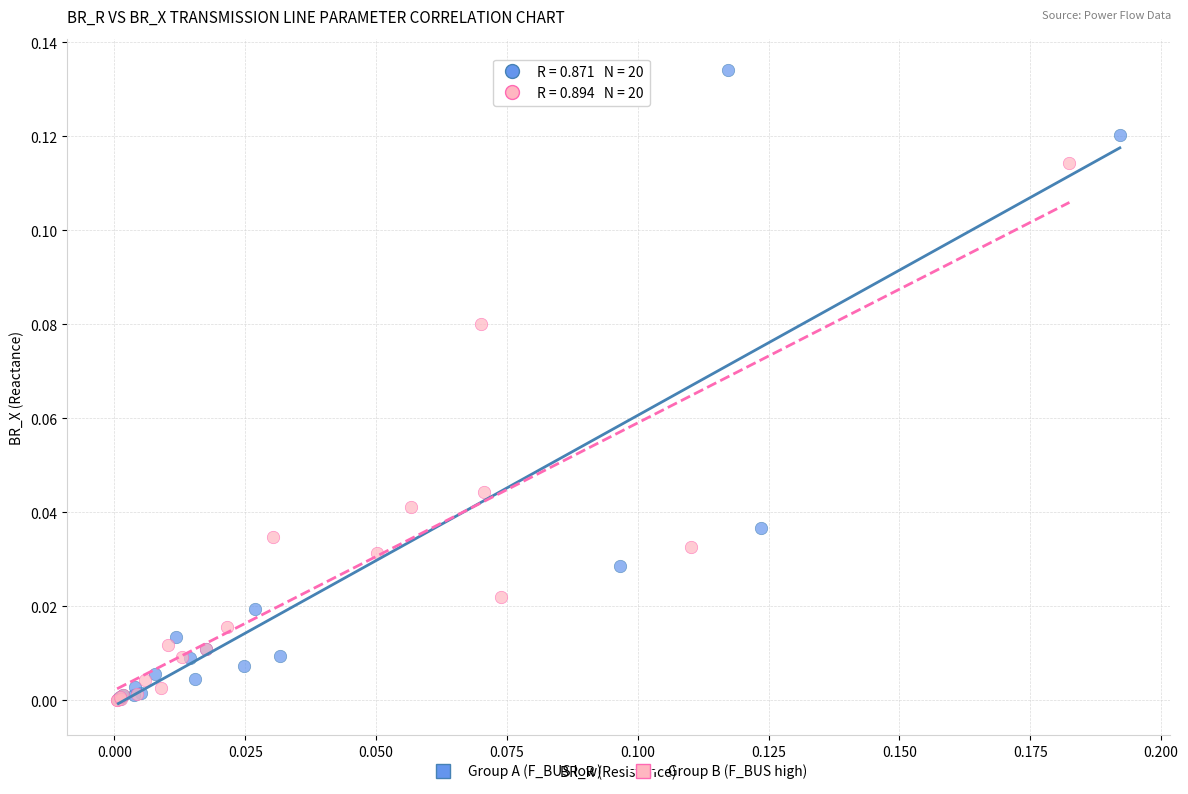

Which series reaches the maximum Y coordinate?

Group A (F_BUS low)